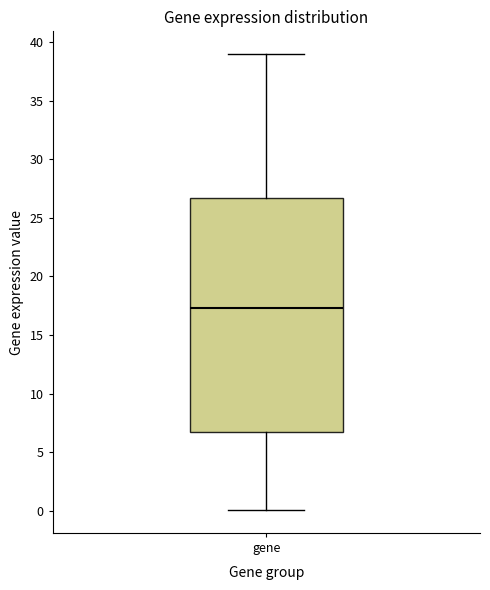

Read this box plot against the y-axis: the position of the median line, the range covered by the box, and the ends of both whiskers. The values are not printed on the chart, so give them approximately, as read against the axis.

median 17.5, box 7.0 to 26.5, whiskers 0.0 to 39.0